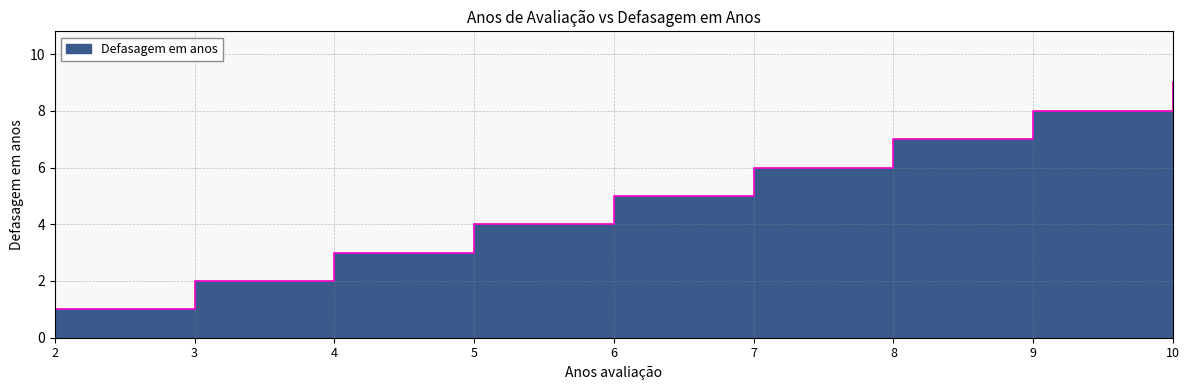

Which label corresponds to the largest value in the chart?

10